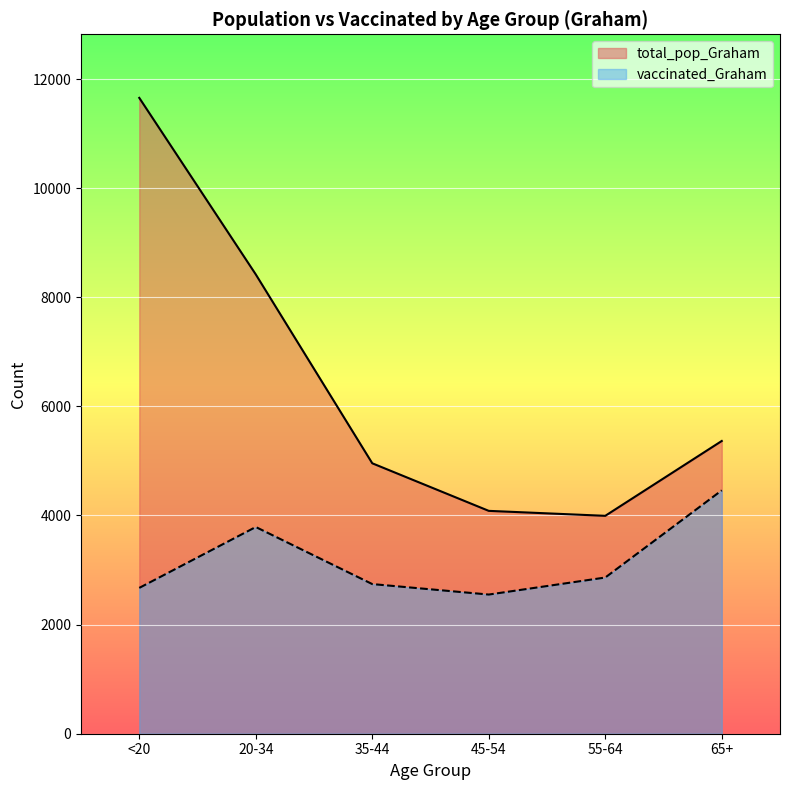

What is the label of the 2nd point from the left?

20-34